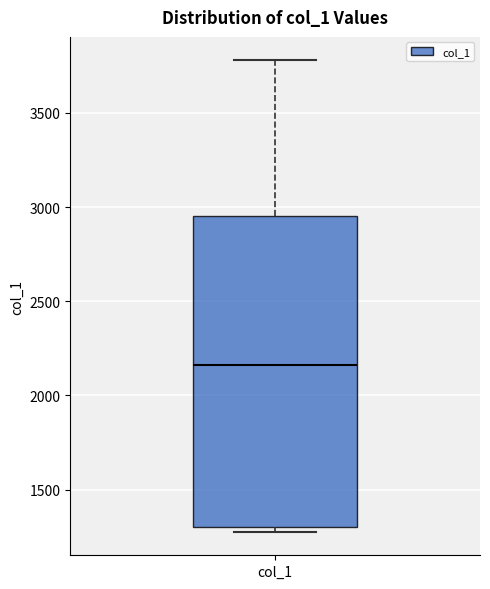

Transcribe this box plot: give where the median line is, the range the box spans, and where the two whiskers end, as read against the y-axis. The values are not printed on the chart, so give them approximately, as read against the axis.

median 2150, box 1300 to 2950, whiskers 1300 (just below the box's lower edge) to 3800